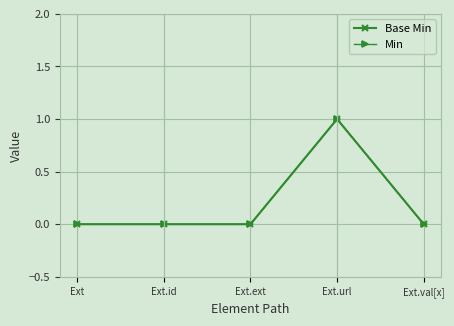

Does the chart have visible grid lines?

Yes